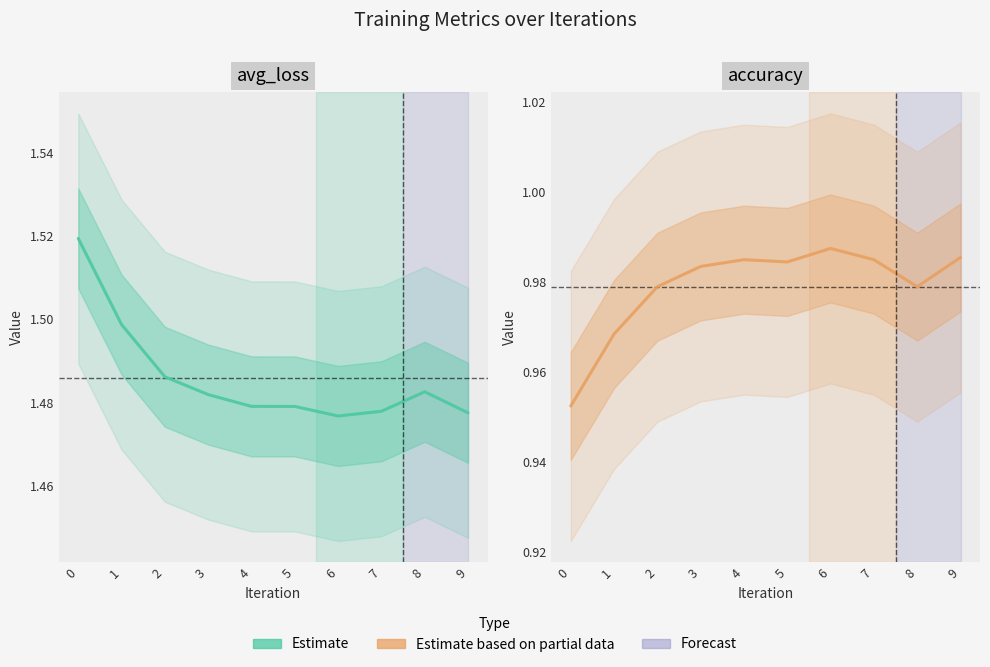

The accuracy series shows 1.0 at 2. True or false?

True